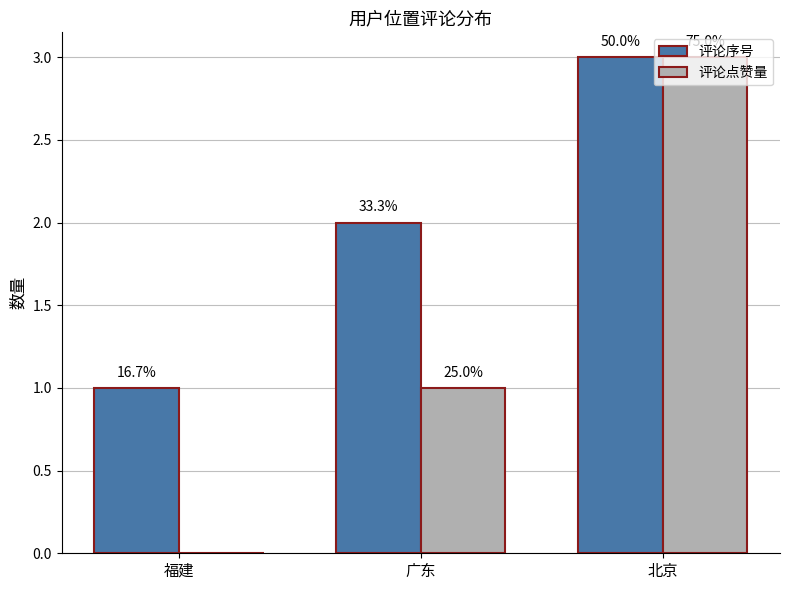

What are all the series names shown in the legend?

评论序号, 评论点赞量